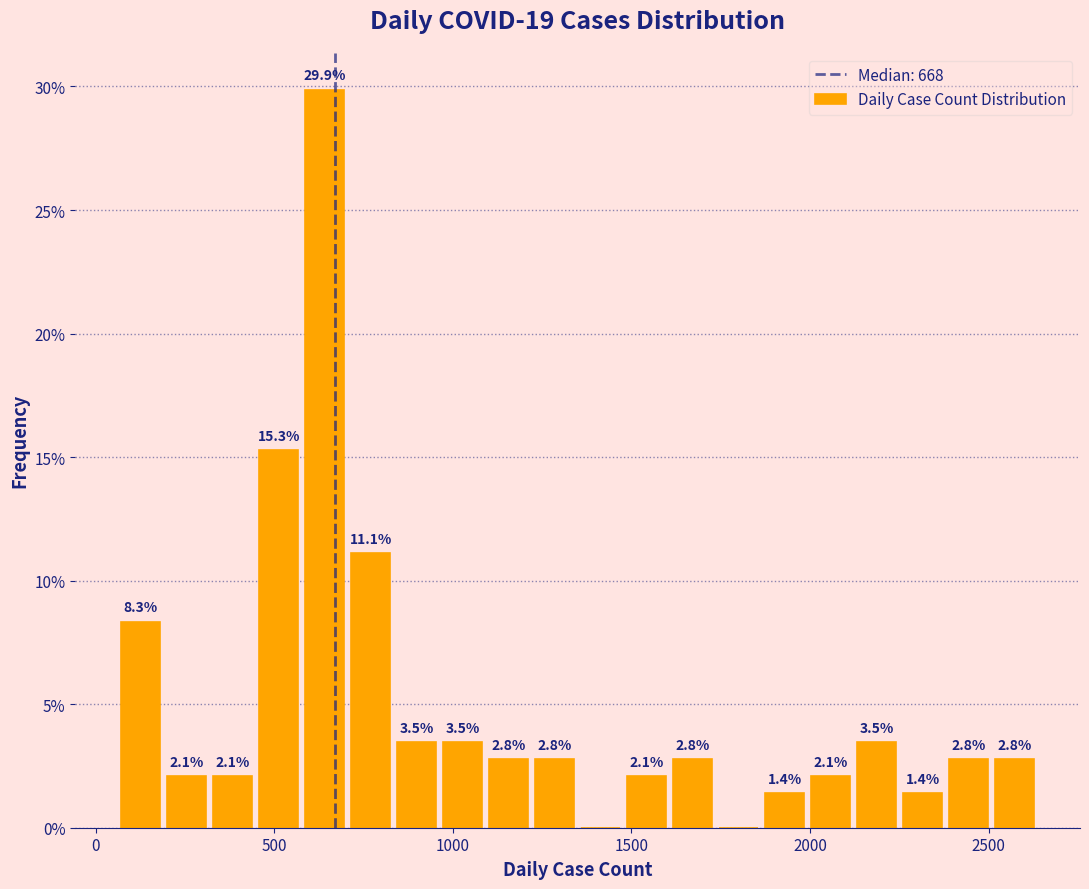

Around what value on the x-axis is the tallest bar? Give the approximate position of its centre, as read against the axis.

650